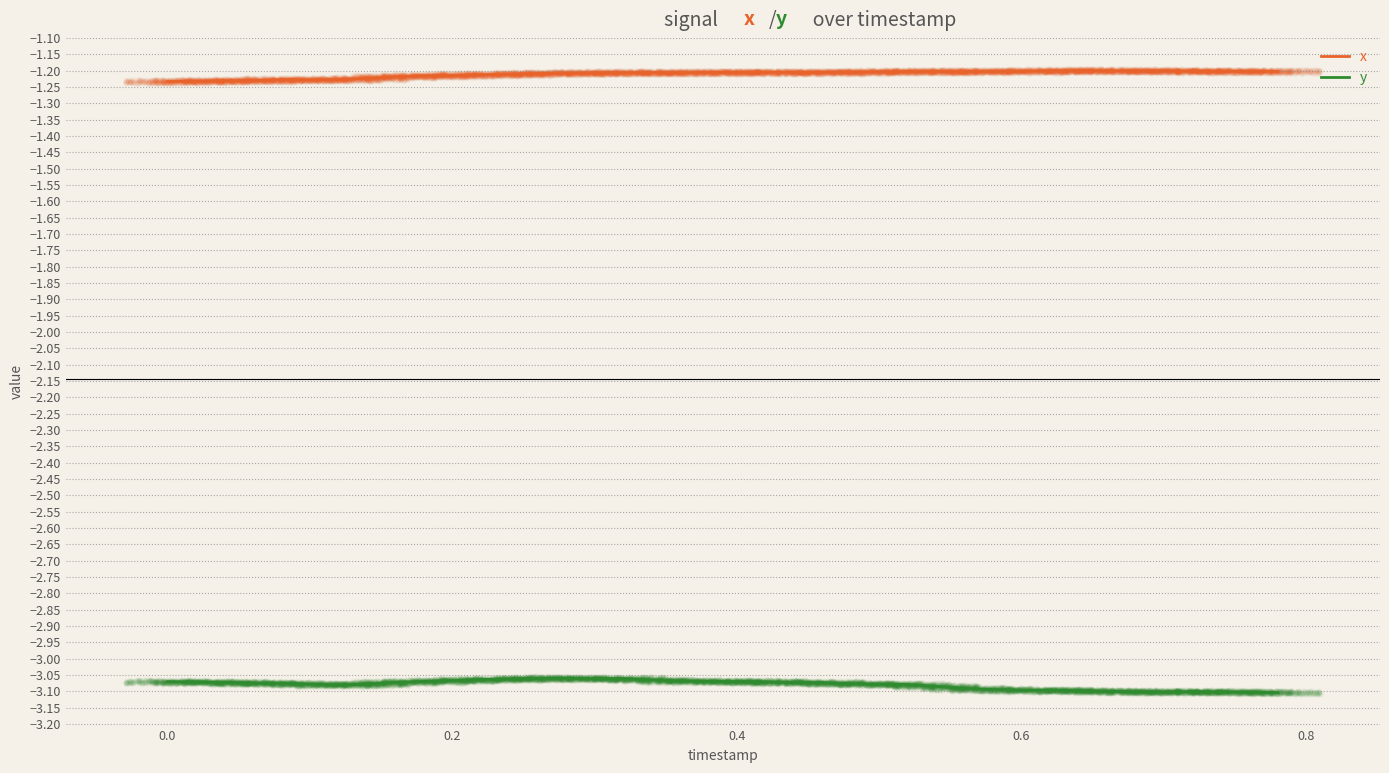

The value of x at 0.6 is -1.2. True or false?

True